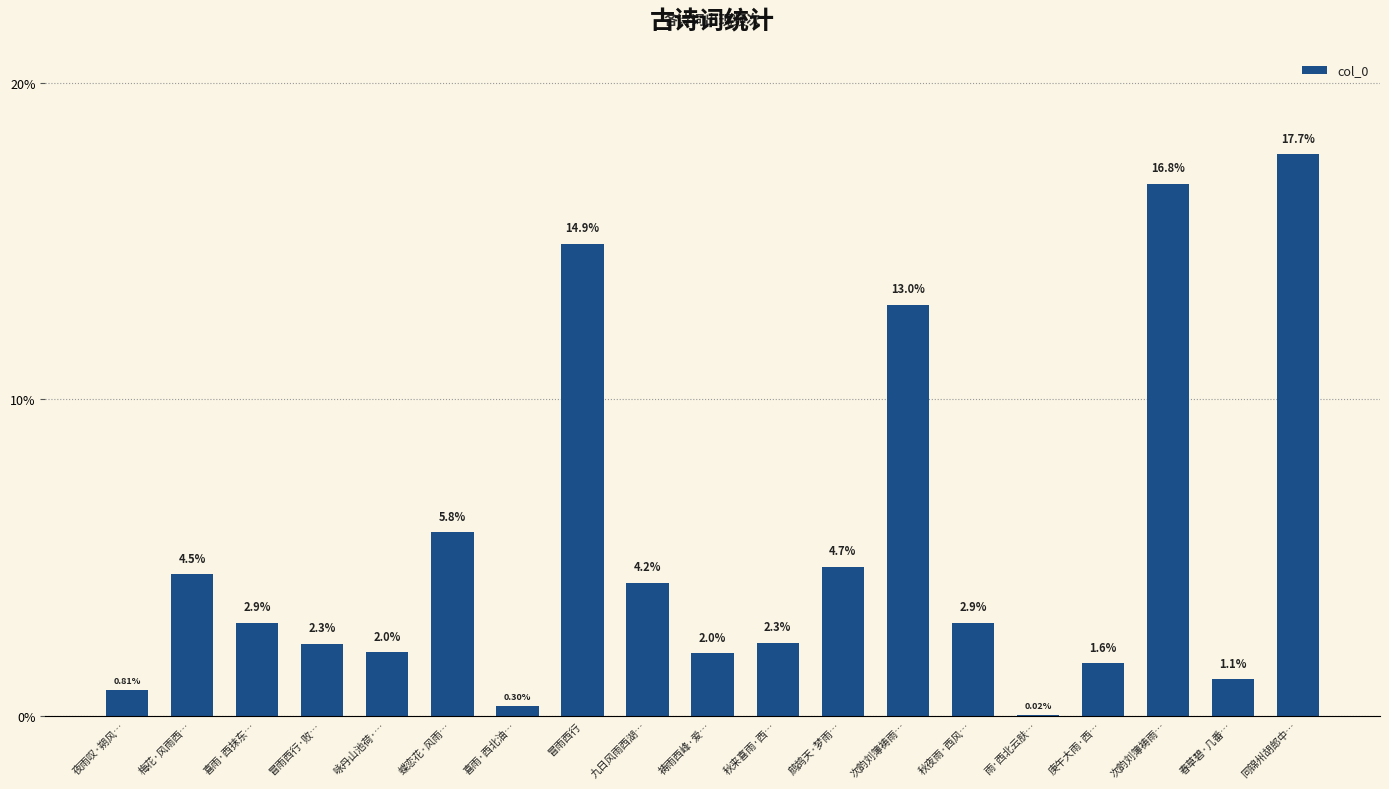

What is the label of the 8th bar from the right?

鹧鸪天·梦雨…